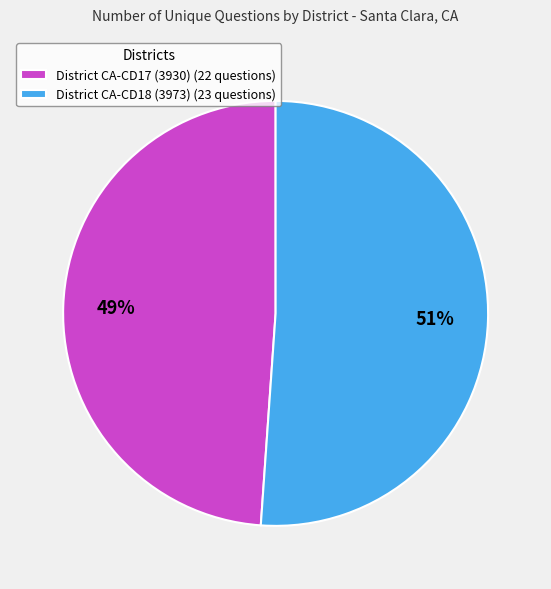

True or false: District CA-CD18 (3973) (23 questions) accounts for 43% of the total.

False